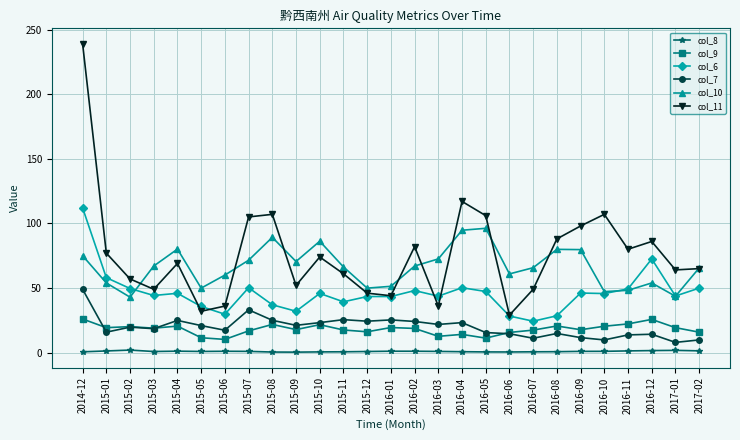

True or false: col_9 and col_10 cross at least once.

False